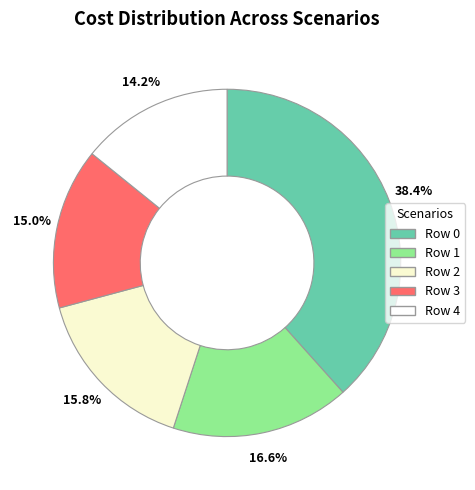

Is it true that Row 2 is 16% of the pie?

True